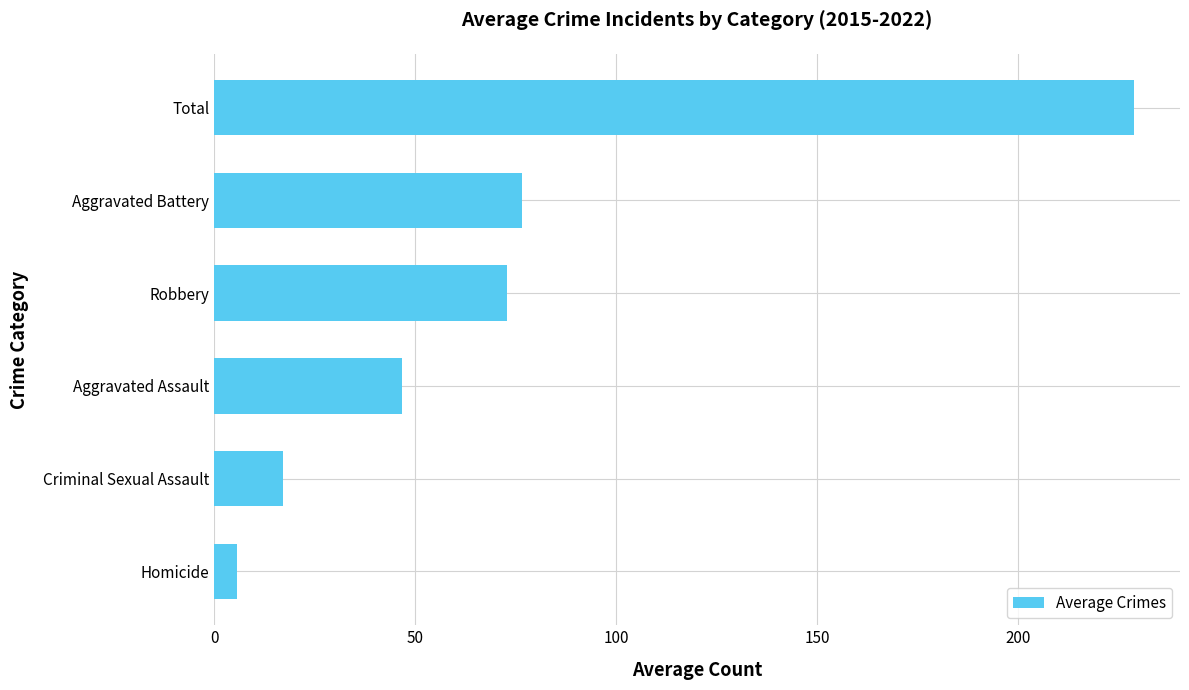

Where is the data nearest to the value 117?

Aggravated Battery